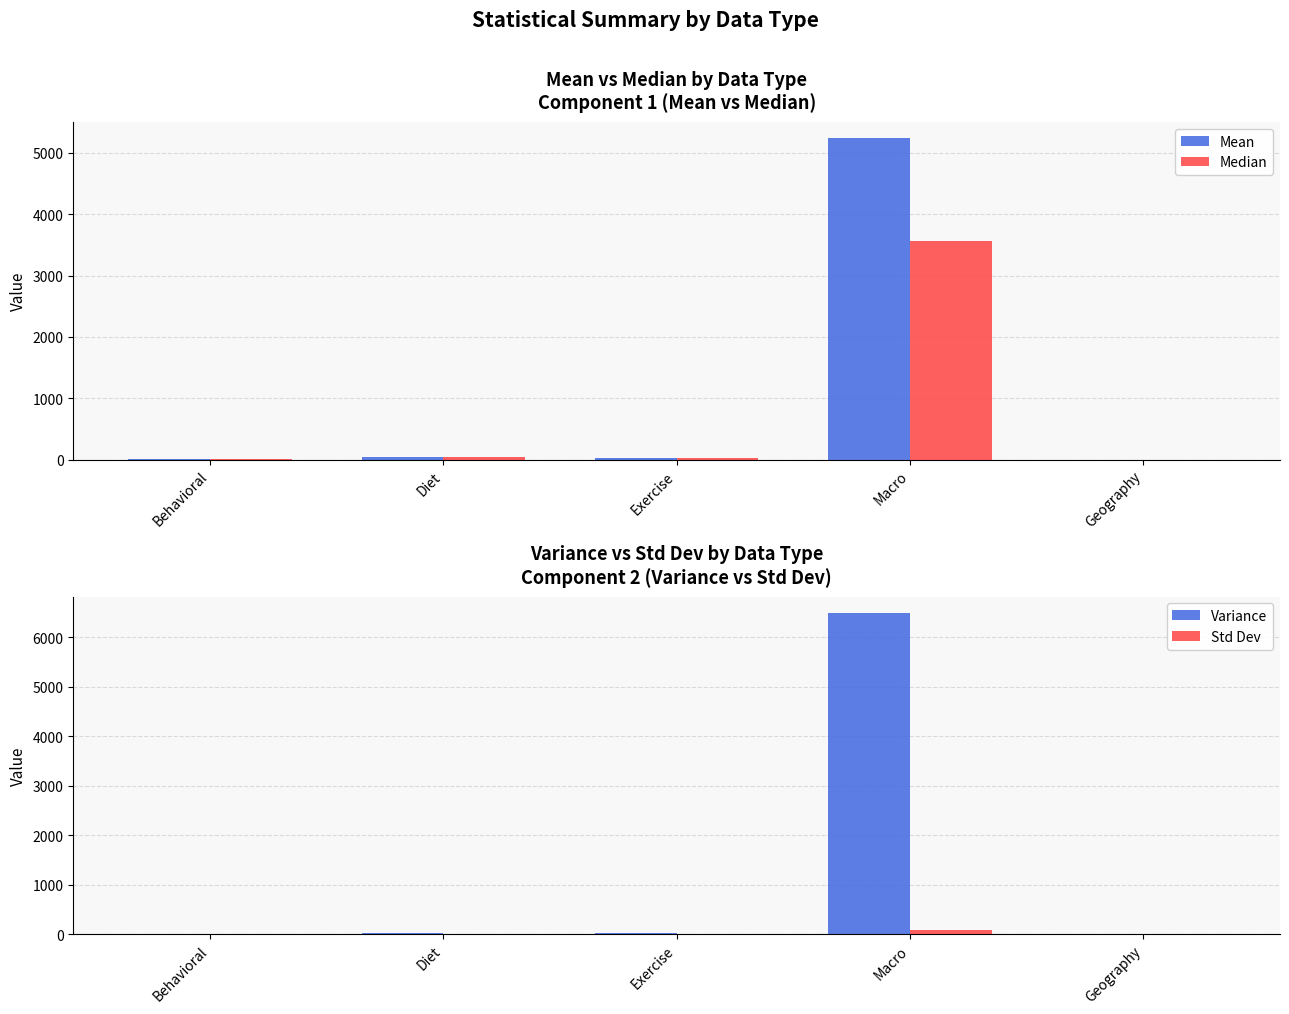

Which has a higher value, Exercise or Behavioral?

Exercise